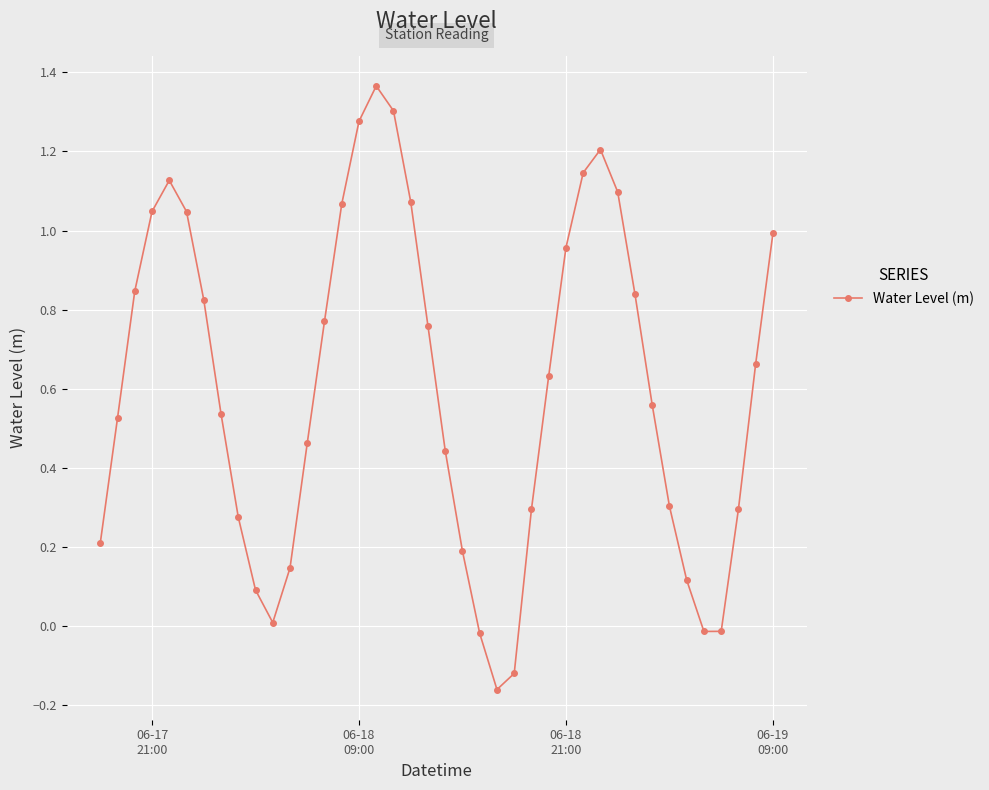

How many data points are above 0?

35